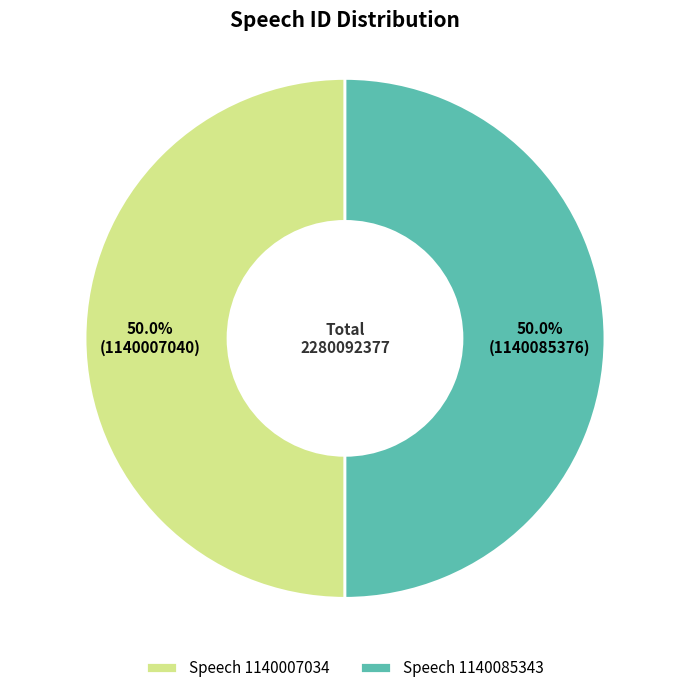

What portion of the pie excludes Speech 1140007034?

50.0%